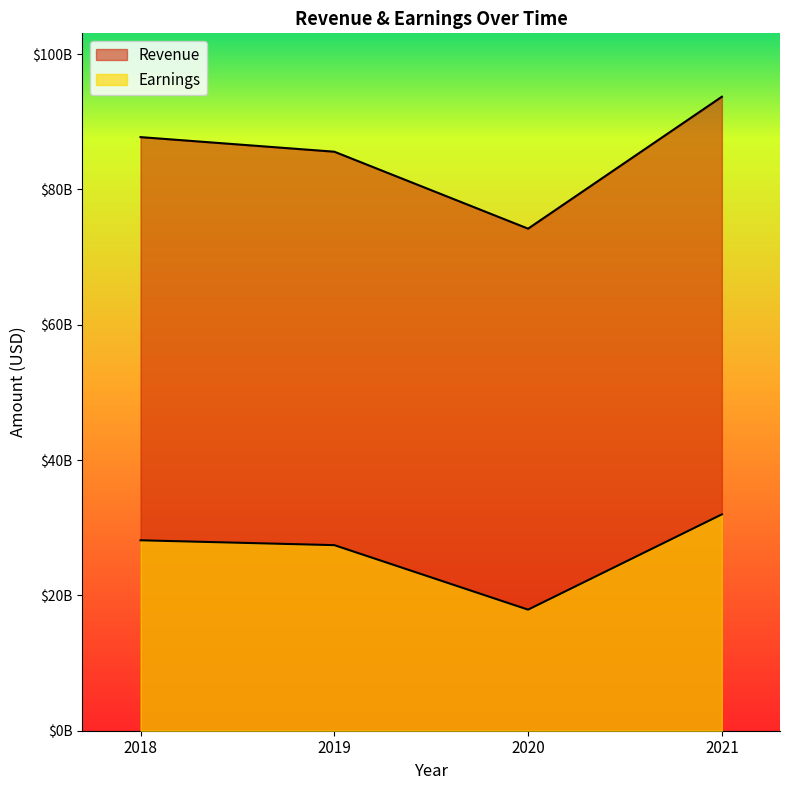

How many lines are shown in the chart?

2